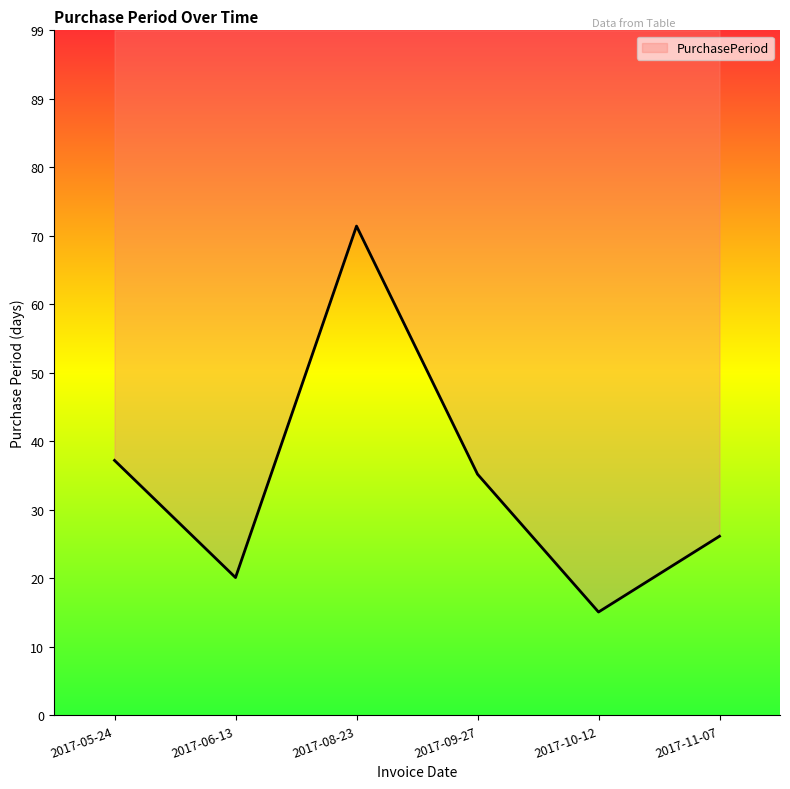

Count the number of data series in this chart.

1